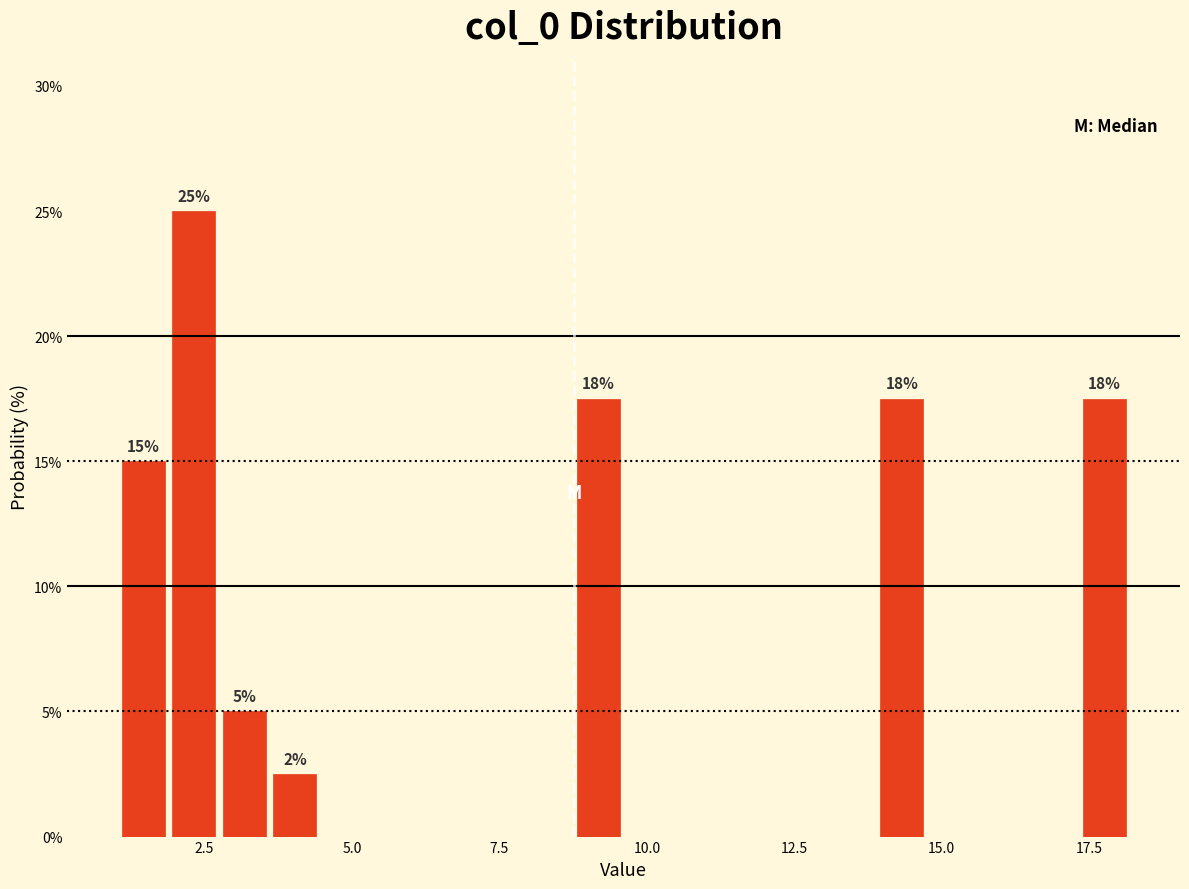

Read against the x-axis, roughly where is the centre of the tallest bar?

2.5